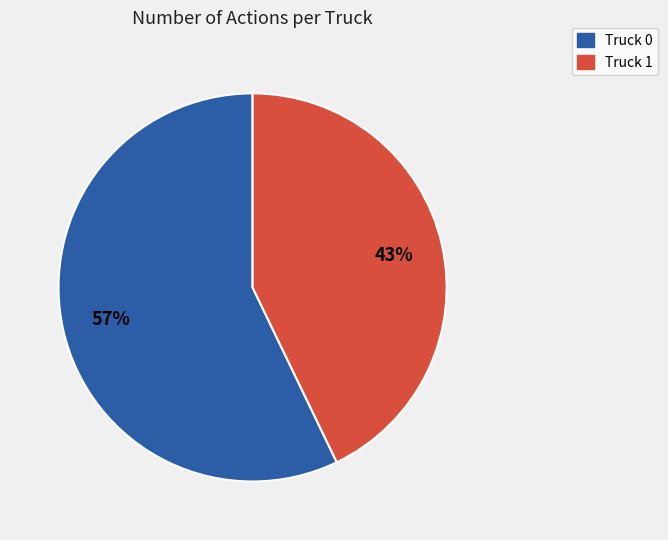

To the nearest percent, what is the difference between the Truck 0 and Truck 1 slice percentages?

14%